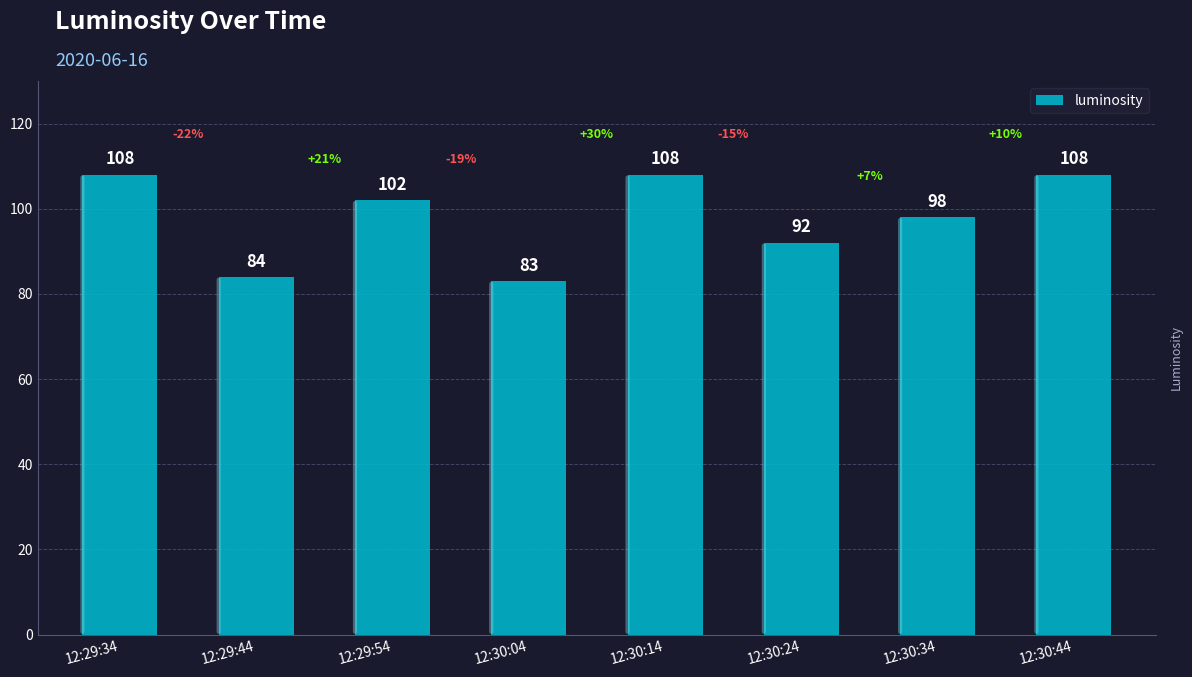

What is the label of the 5th bar from the left?

12:30:14